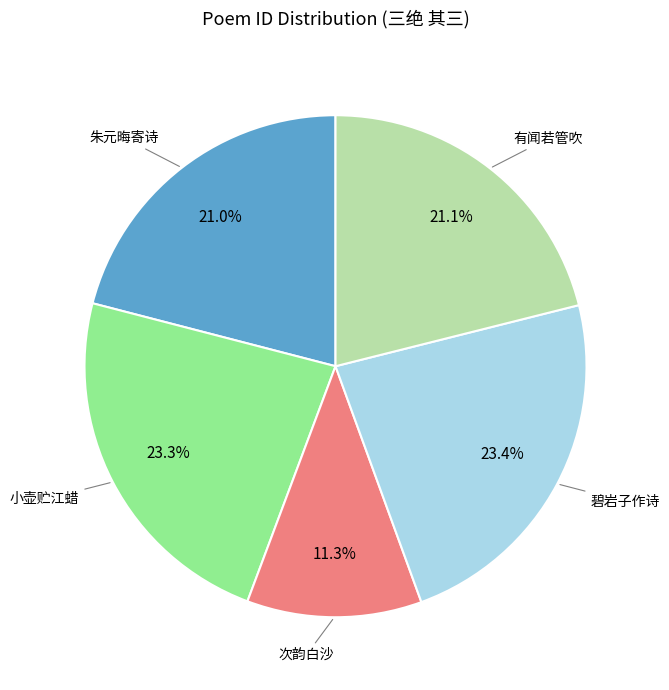

Does any single category account for the majority?

No